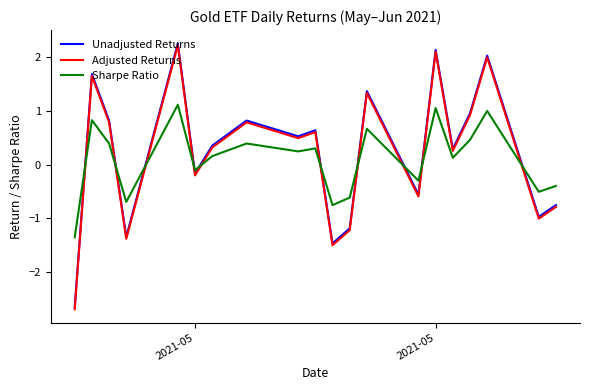

What is the highest value of the Adjusted Returns series?

2.2